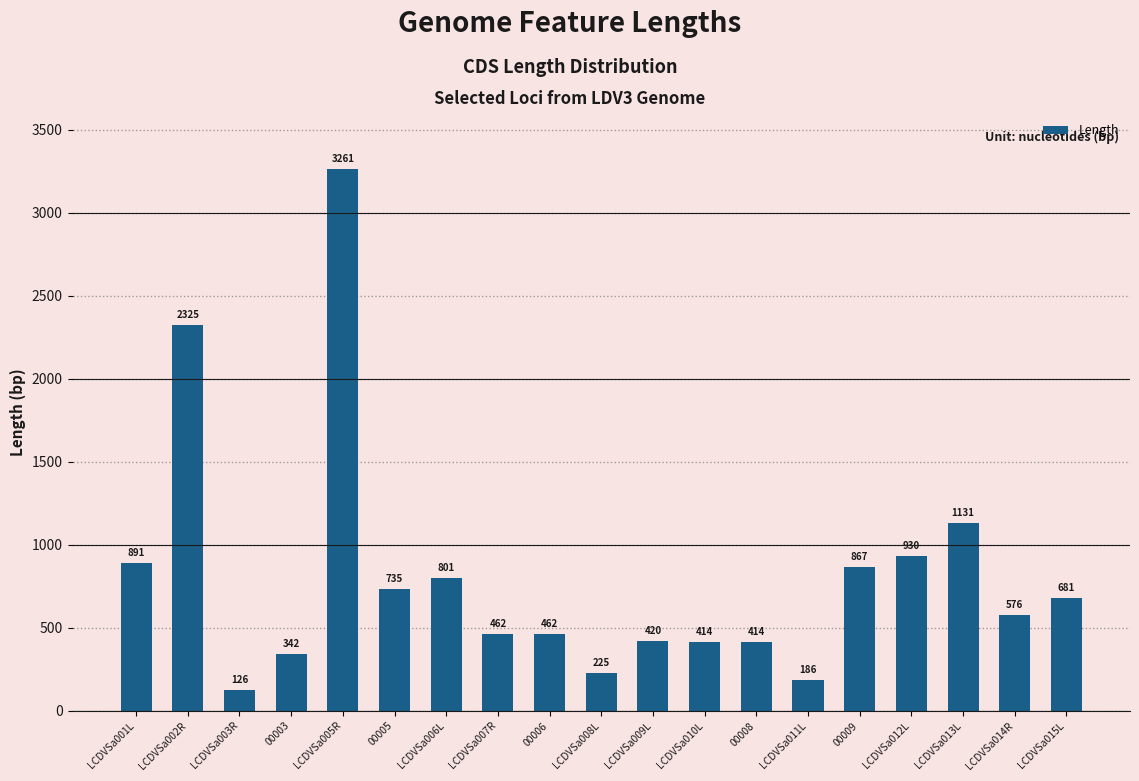

What is the difference between the maximum and second lowest values?

3075